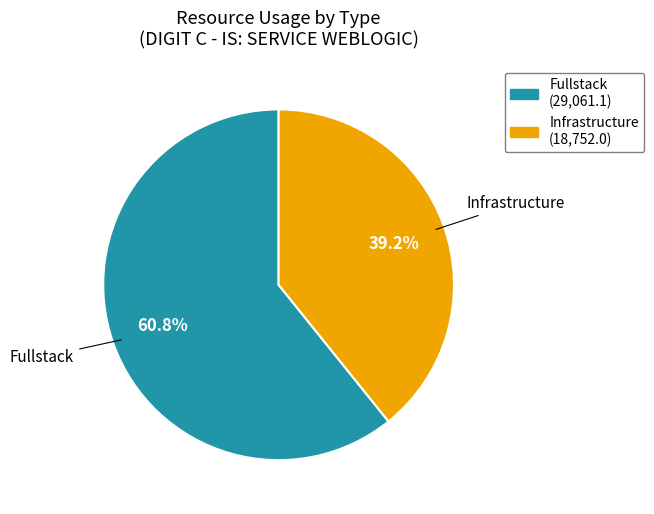

Count the number of slices in the pie.

2